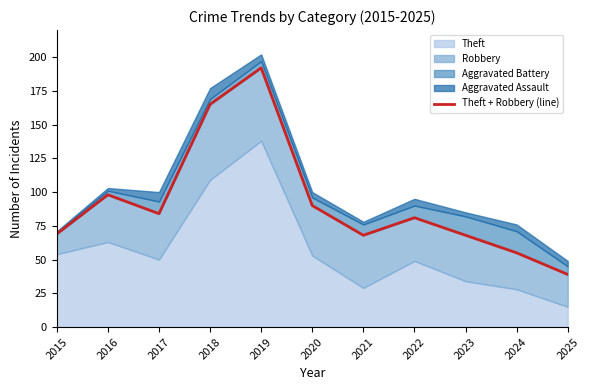

Reading left to right, what are all the values shown in this chart?

2015=69	2016=98	2017=84	2018=165	2019=192	2020=90	2021=68	2022=81	2023=68	2024=55	2025=39